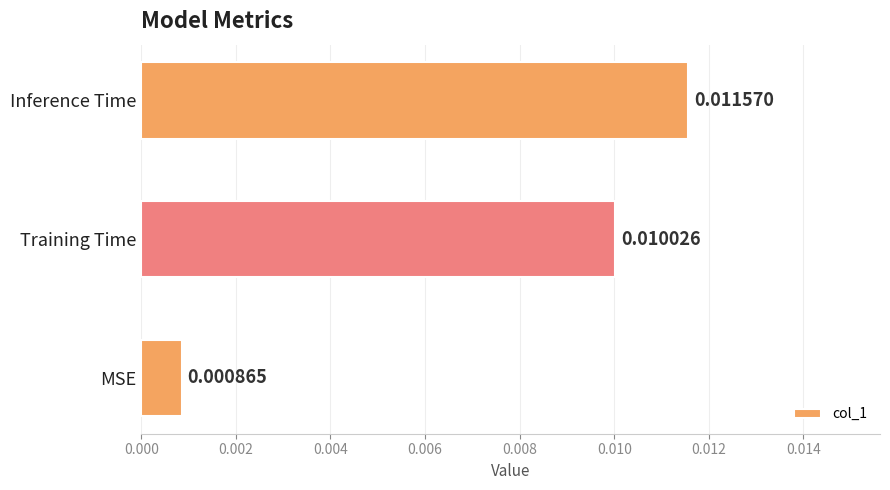

How many bars are there in total?

3